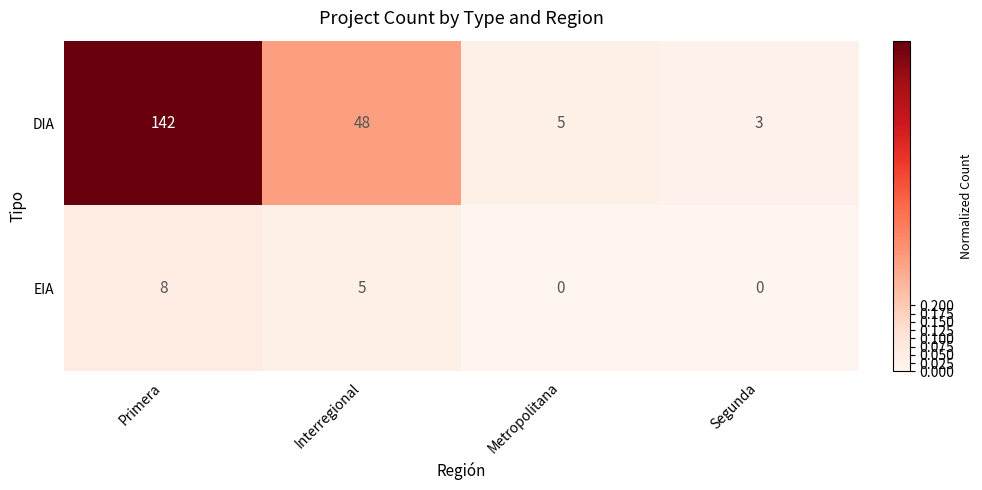

How many data points does each series have?

4